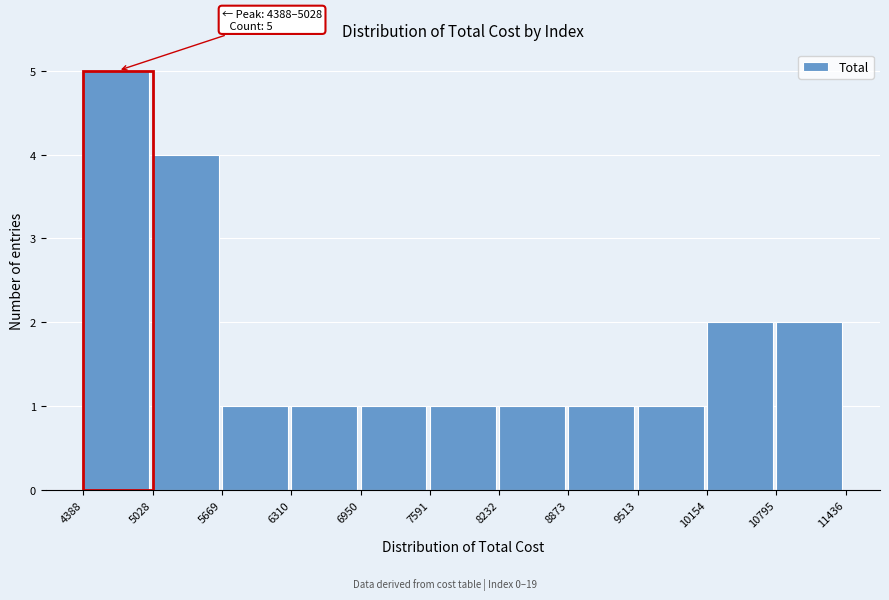

Which range on the x-axis has the tallest bar?

4388 to 5028